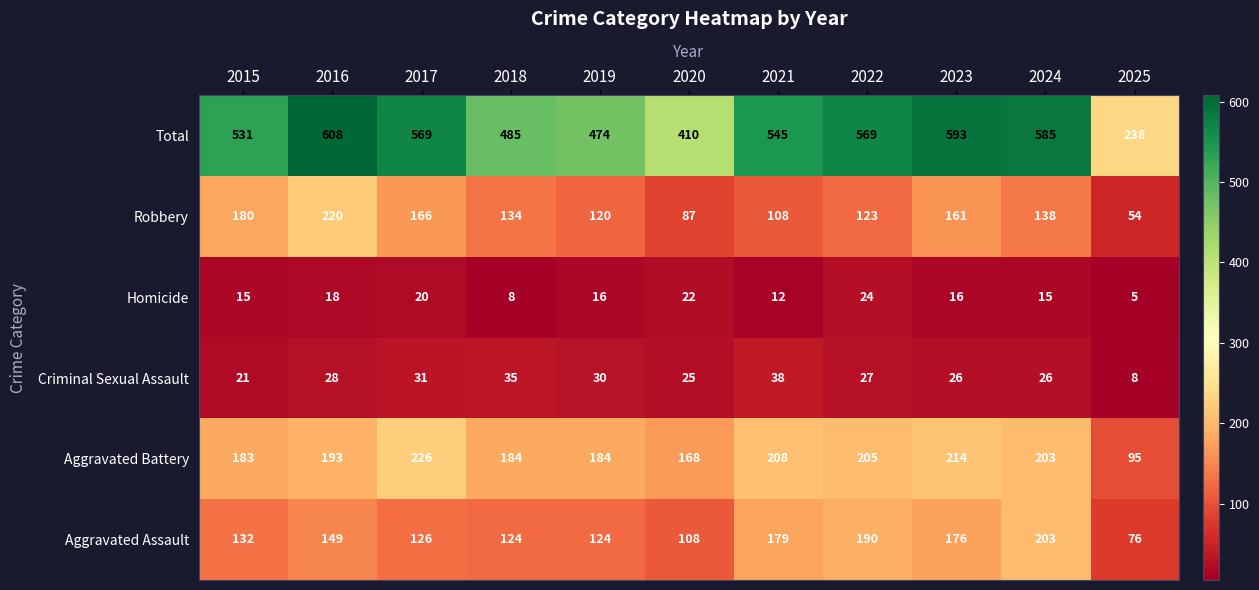

Which series has the largest range (max minus min)?

Total